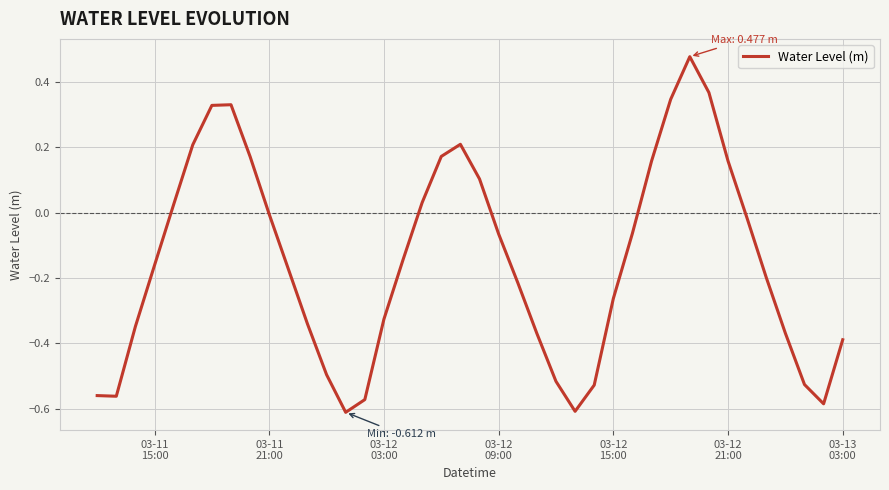

What is the sum of all values?

-5.9